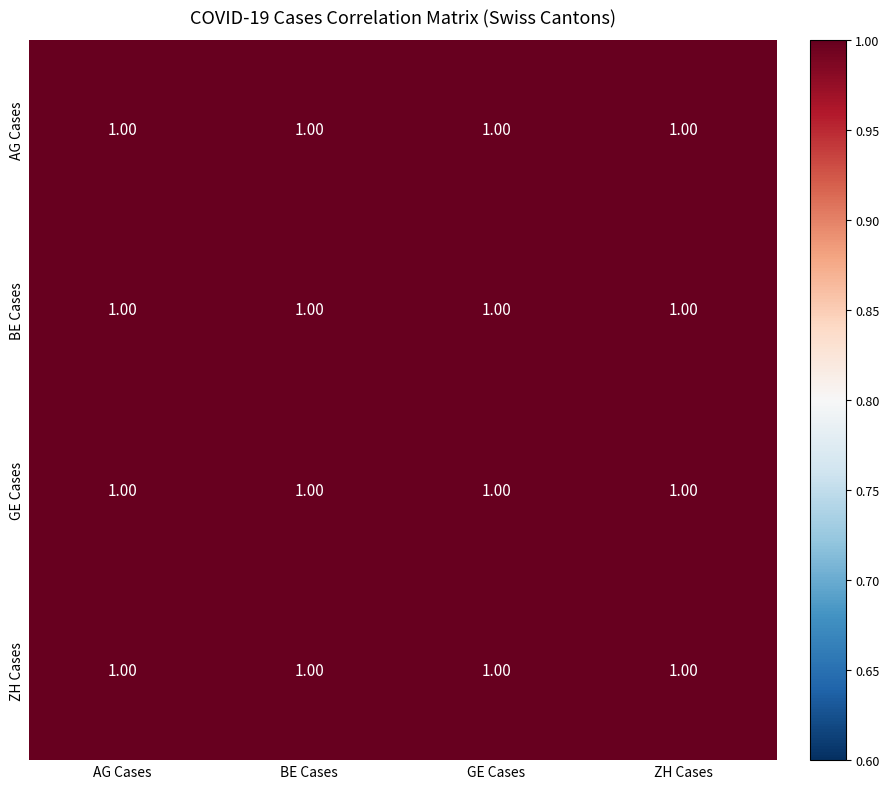

Rank the series at BE Cases from lowest to highest value.

GE Cases, AG Cases, BE Cases, ZH Cases